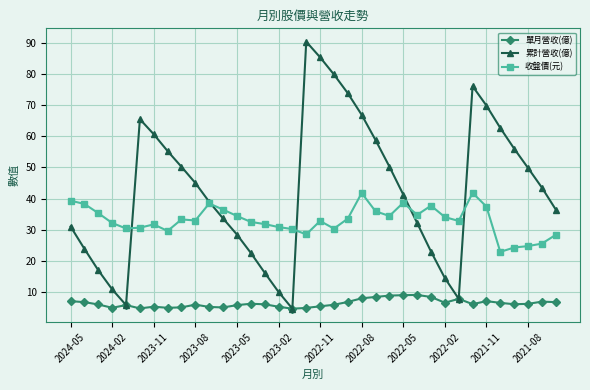

Rank the series by their maximum value, from highest to lowest.

累計營收(億), 收盤價(元), 單月營收(億)